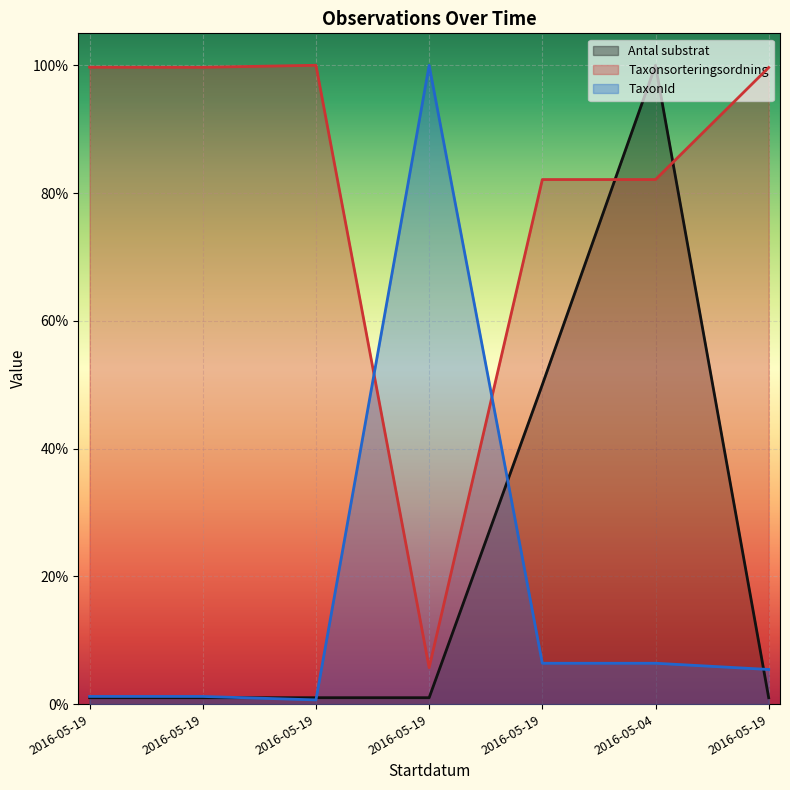

Reading left to right, extract all data points from this chart.

Antal substrat: 2016-05-19=0.0	2016-05-19=0.0	2016-05-19=0.0	2016-05-19=0.0	2016-05-19=0.5	2016-05-04=1.0	2016-05-19=0.0
Taxonsorteringsordning: 2016-05-19=1.0	2016-05-19=1.0	2016-05-19=1.0	2016-05-19=0.1	2016-05-19=0.8	2016-05-04=0.8	2016-05-19=1.0
TaxonId: 2016-05-19=0.0	2016-05-19=0.0	2016-05-19=0.0	2016-05-19=1.0	2016-05-19=0.1	2016-05-04=0.1	2016-05-19=0.1